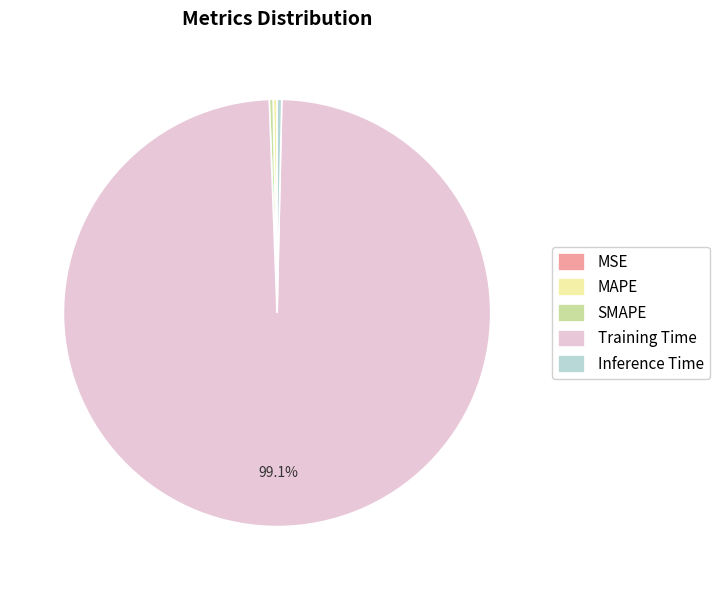

Is there any slice that represents more than half of the pie?

Yes